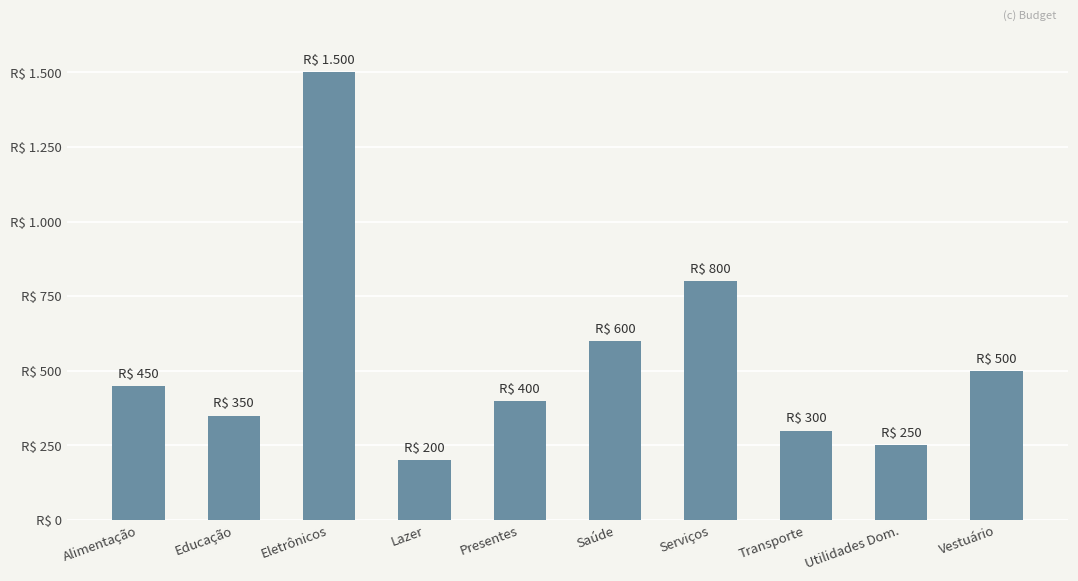

The chart shows a value of 602 at Educação. True or false?

False